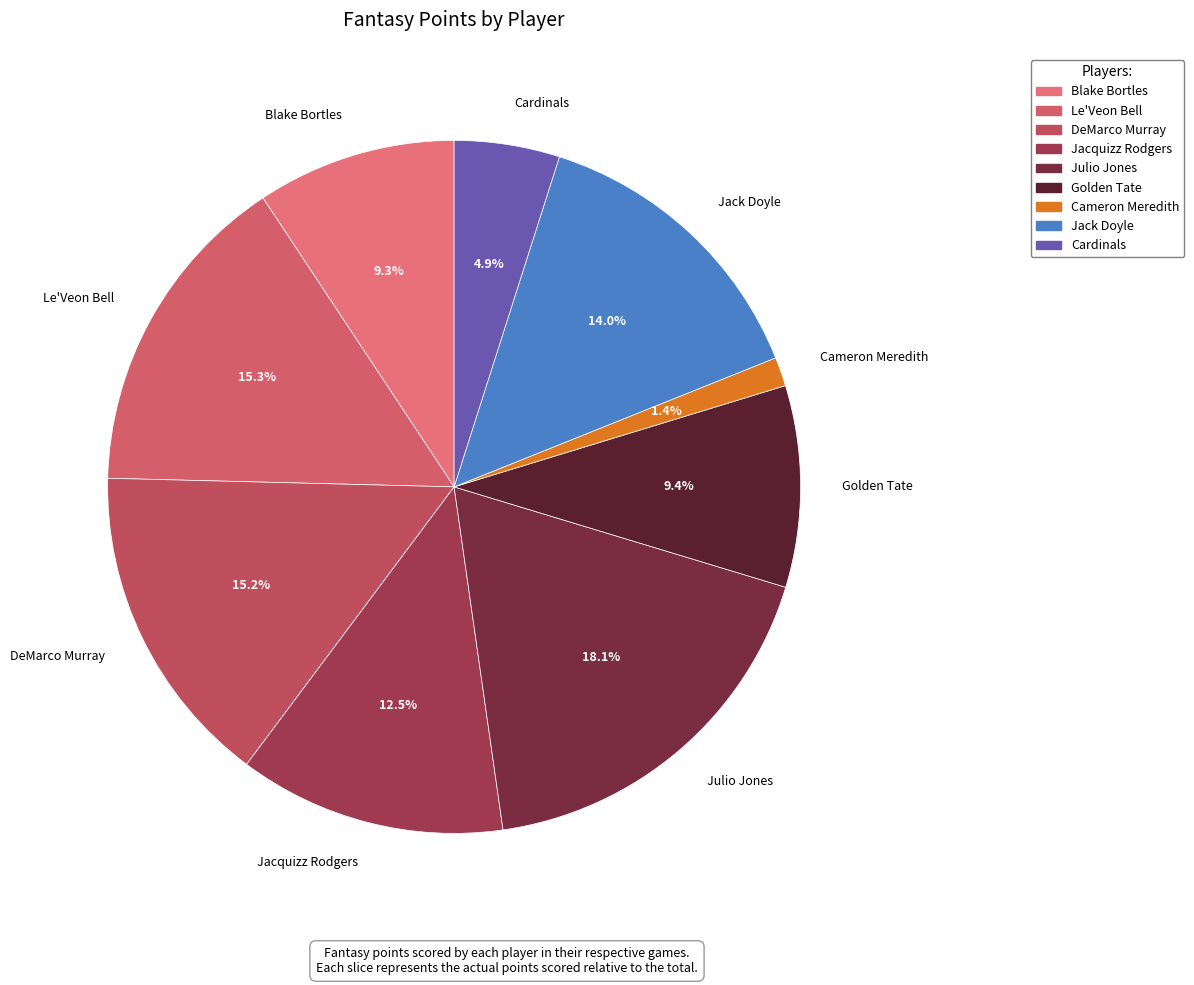

Which category has the smallest portion of the pie?

Cameron Meredith